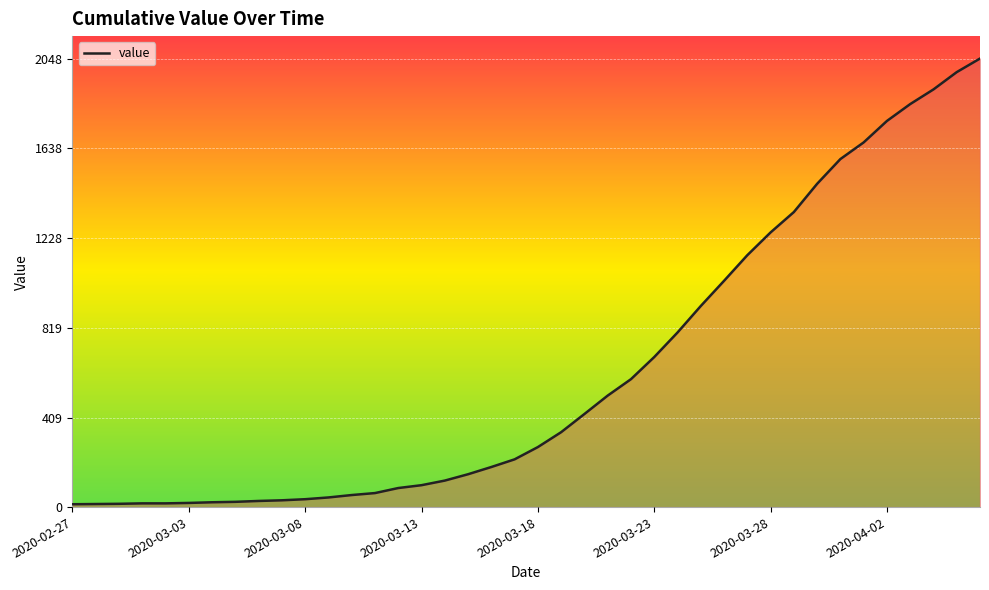

What is the difference between the maximum and minimum values?

2035